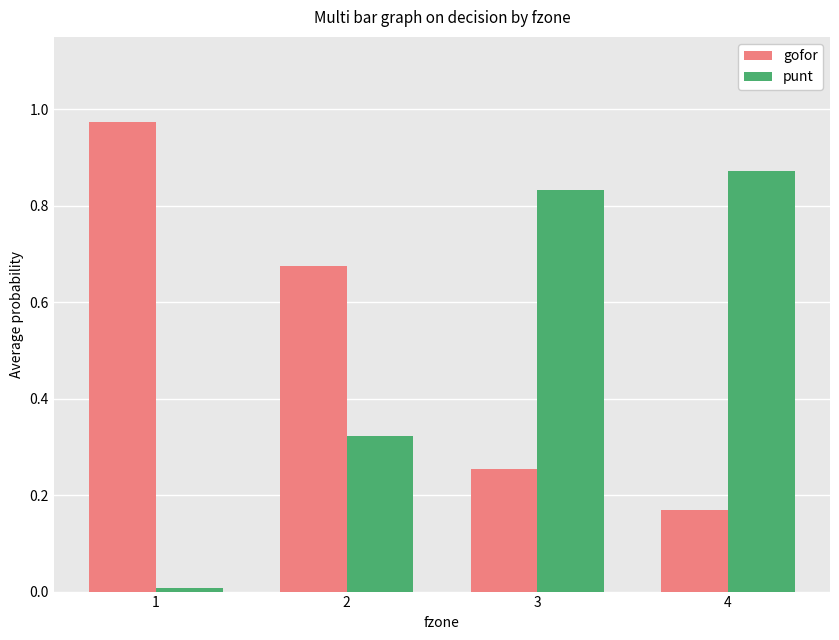

Which series changed the most between 1 and 4?

punt